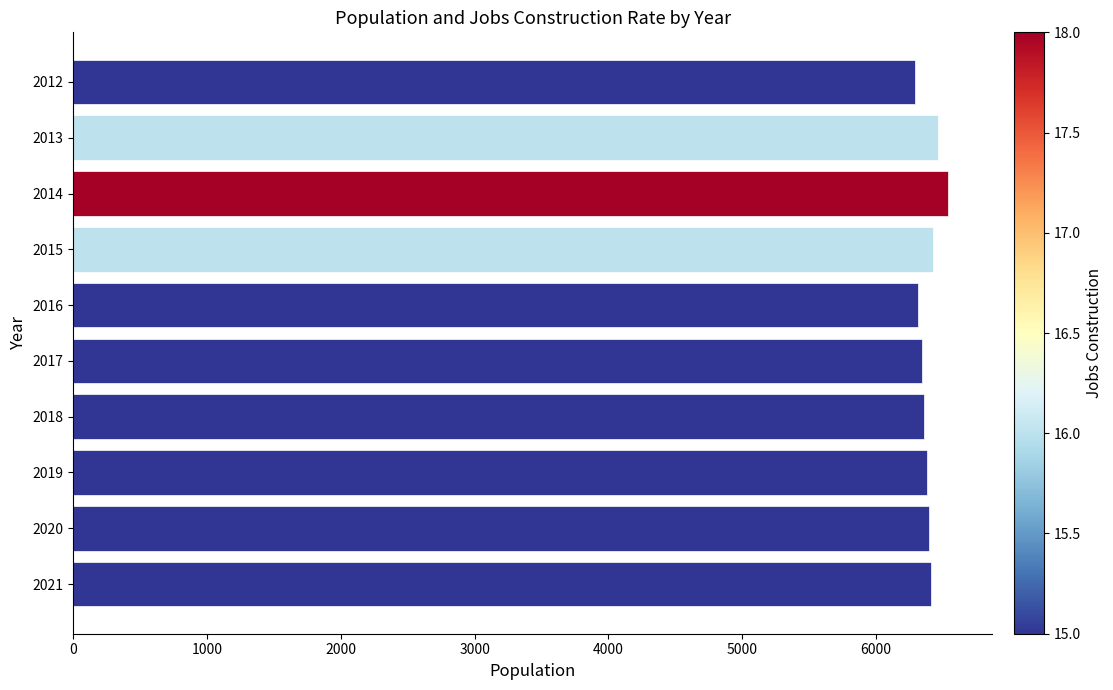

What is the sum of the values at 2016 and 2021?

12729